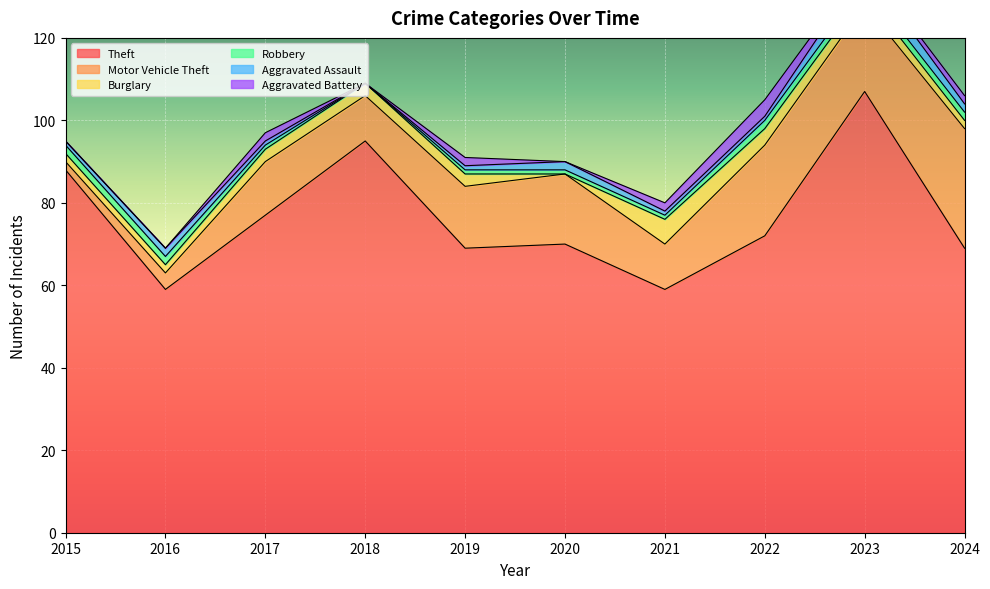

True or false: Burglary and Robbery cross at least once.

True